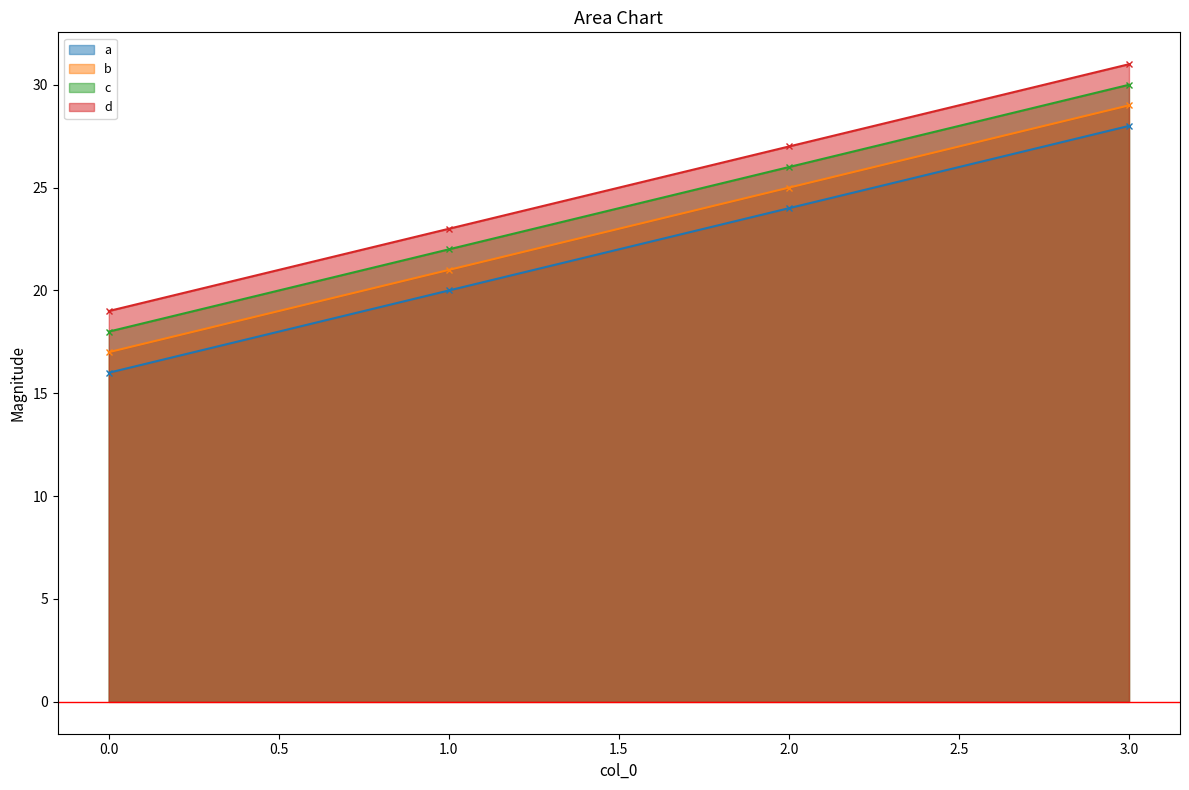

At which label is d closest to 25?

1.0